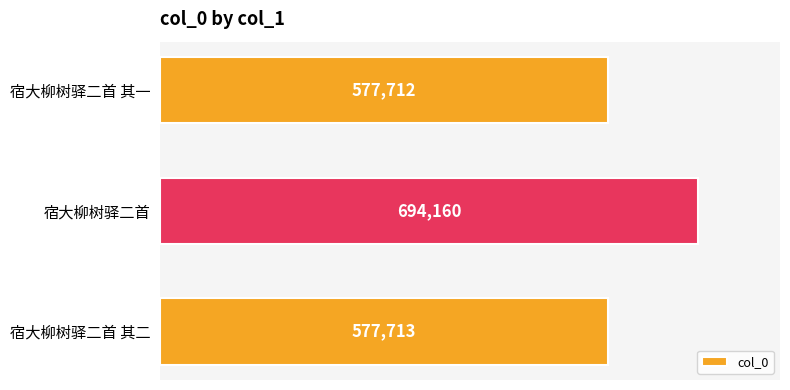

Which category has the lowest value across all series?

宿大柳树驿二首 其一